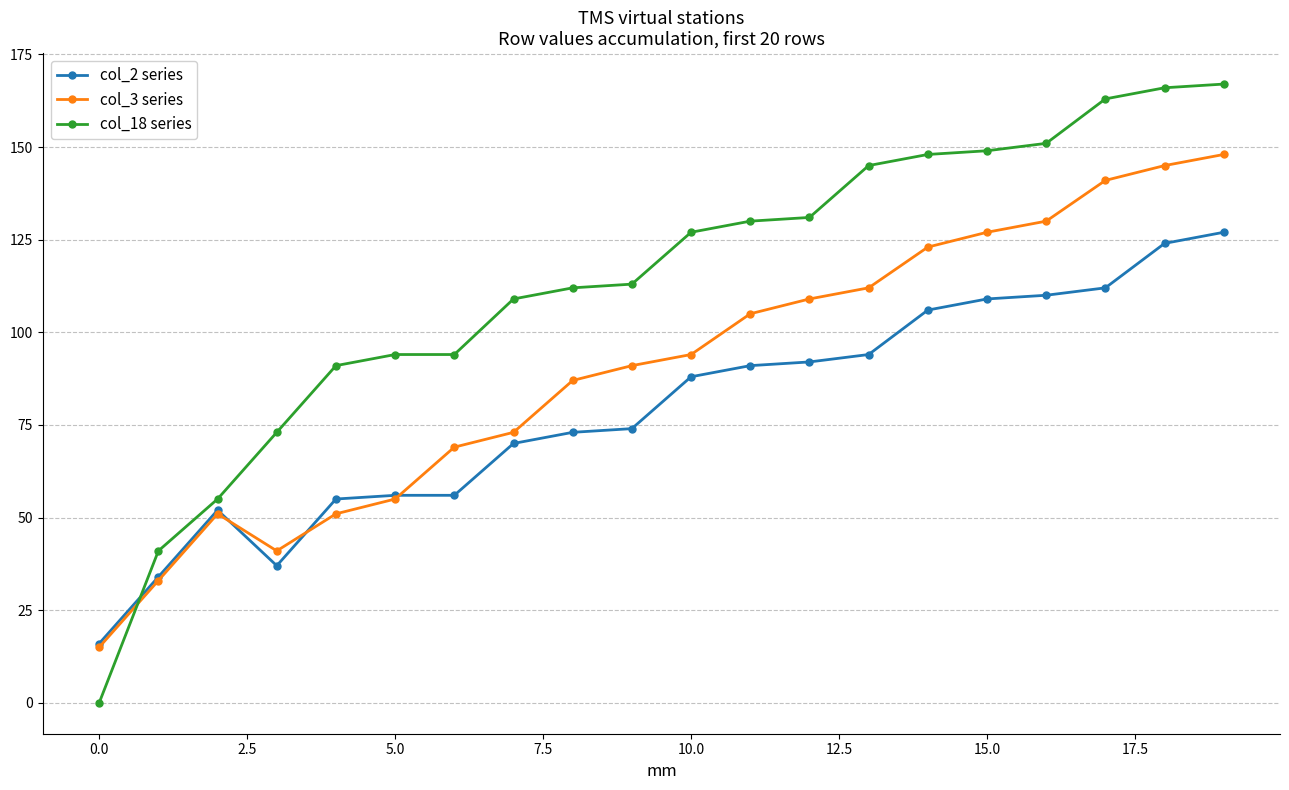

At how many categories does at least one series exceed 23?

19